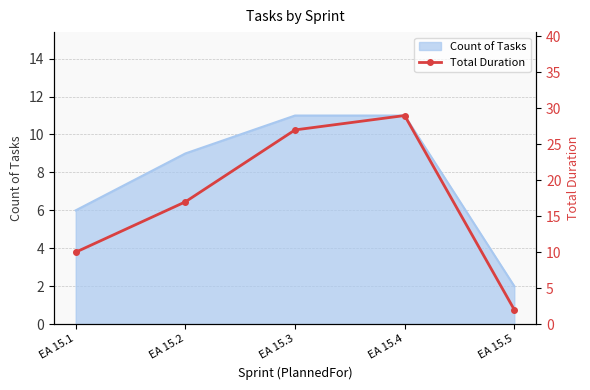

Reading right to left, what are all the values shown in this chart?

2	29	27	17	10